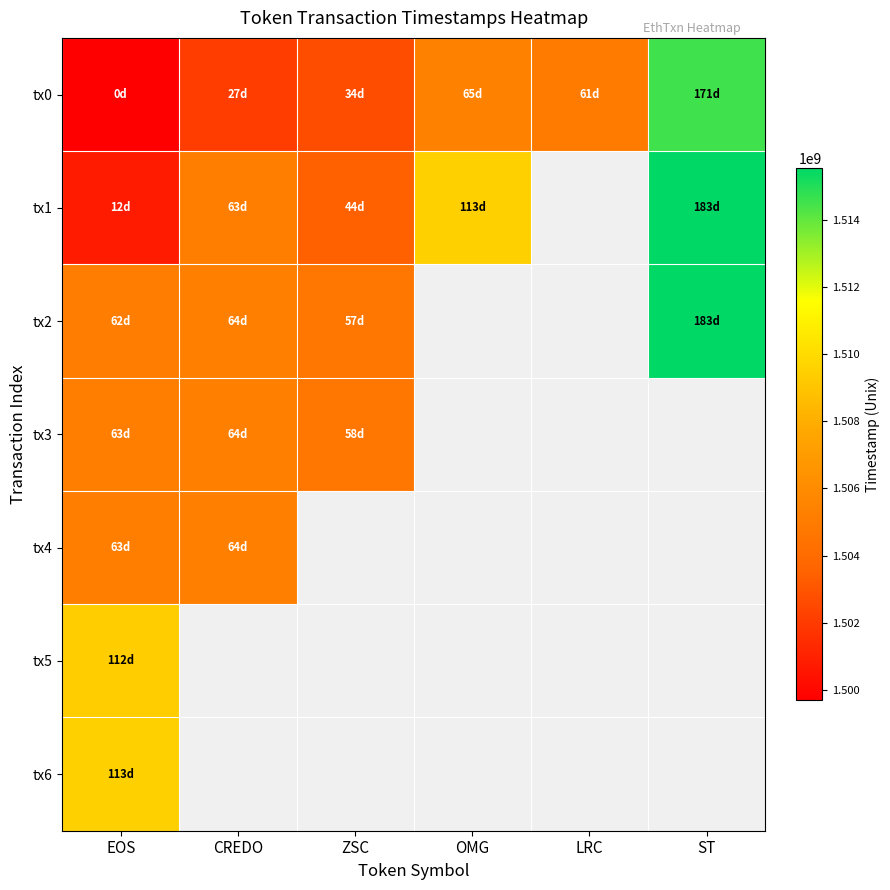

How many categories are shown in the chart?

6